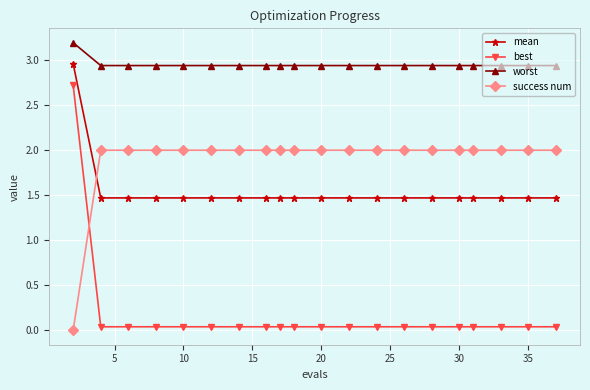

Which series has the largest total across all categories?

worst